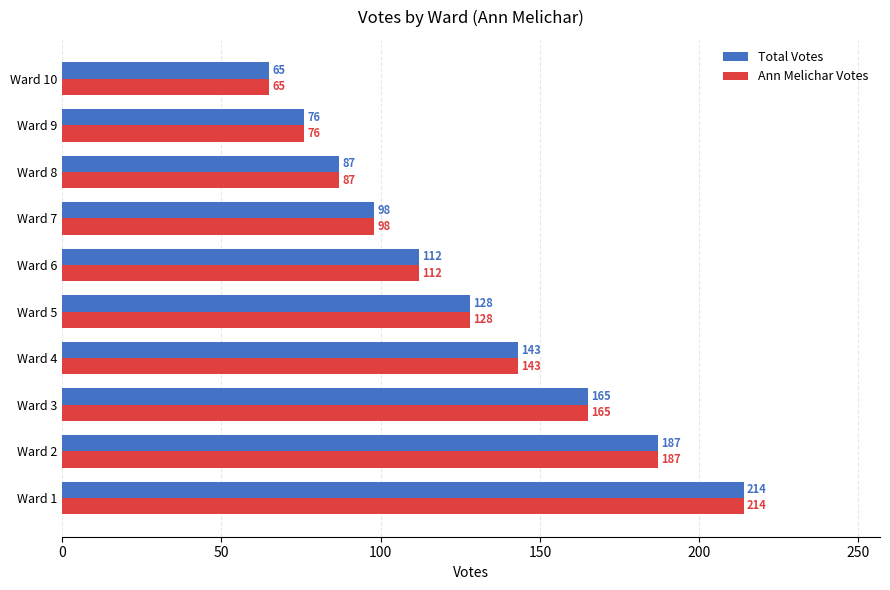

The value of Total Votes at Ward 7 is 98. True or false?

True